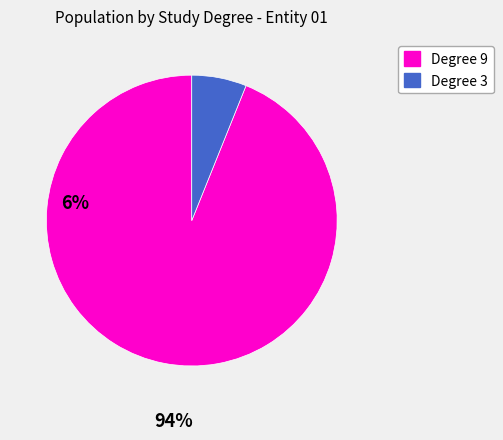

Is there any slice that represents more than half of the pie?

Yes